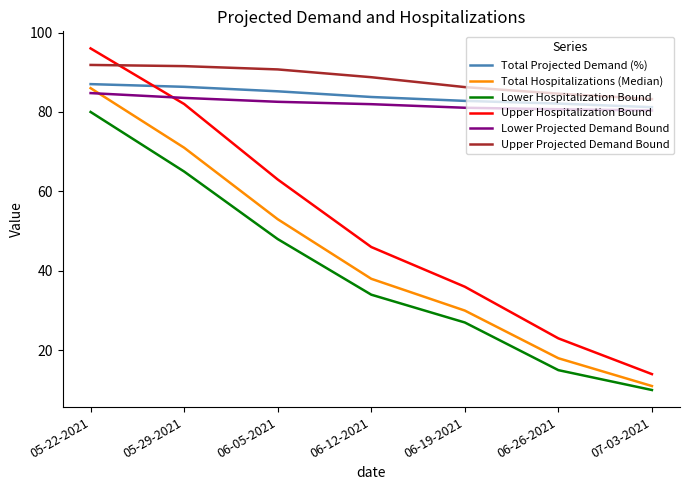

Read the Lower Hospitalization Bound value at 06-12-2021.

34.0